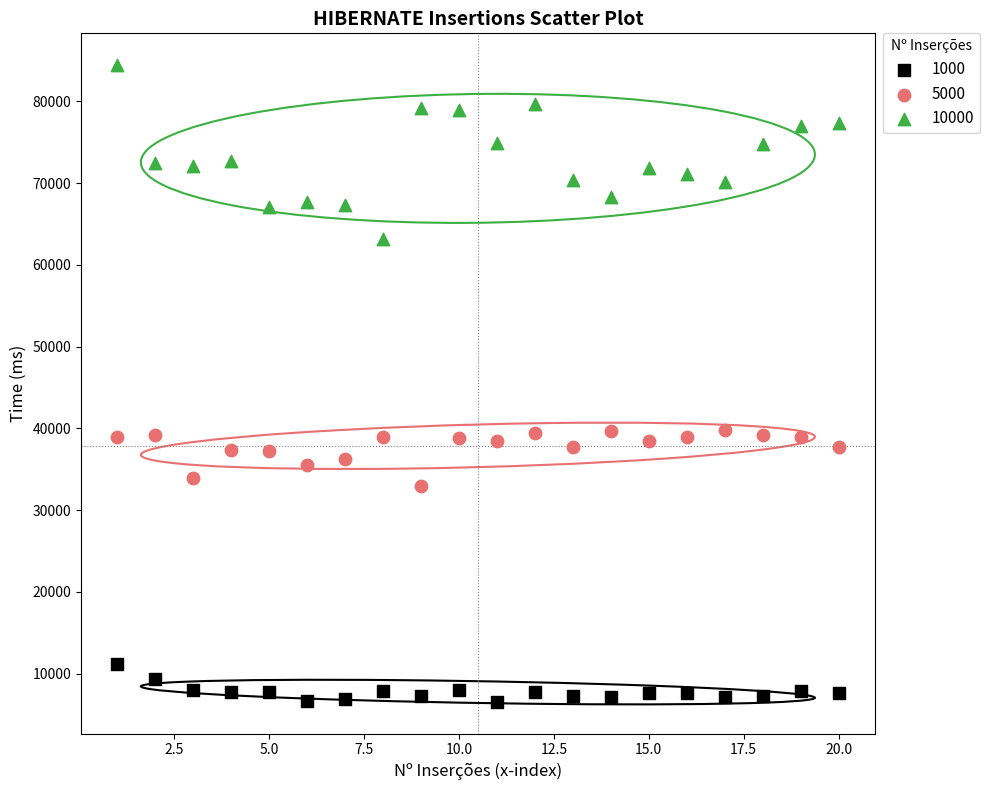

Across all data points, what is the range of Y values (max minus min)?

77842